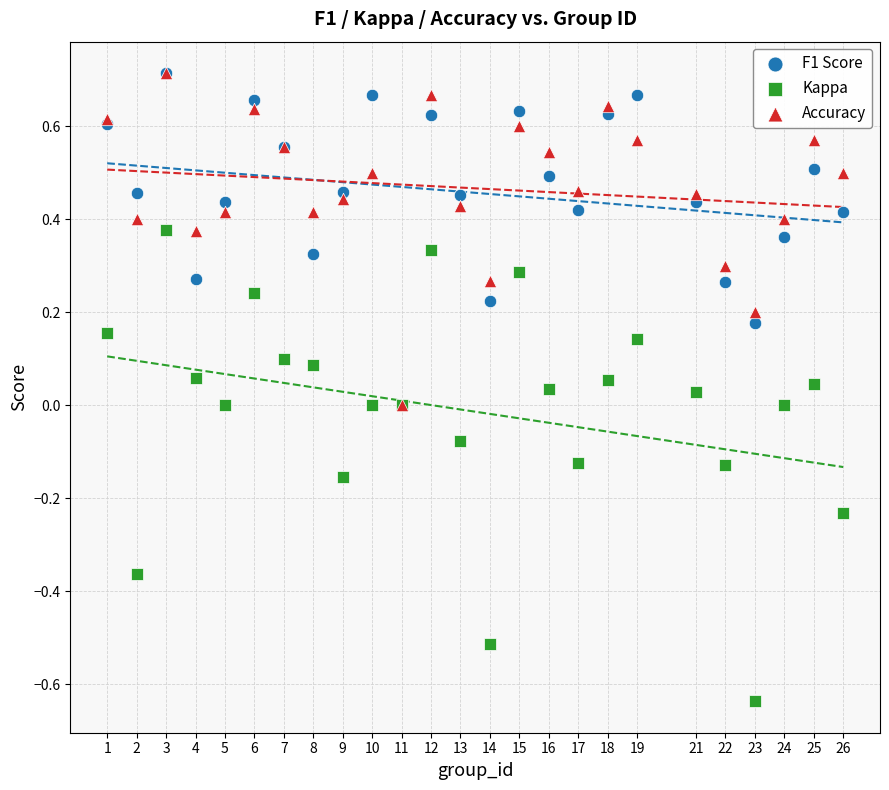

Which series contains the lowest Y value?

Kappa